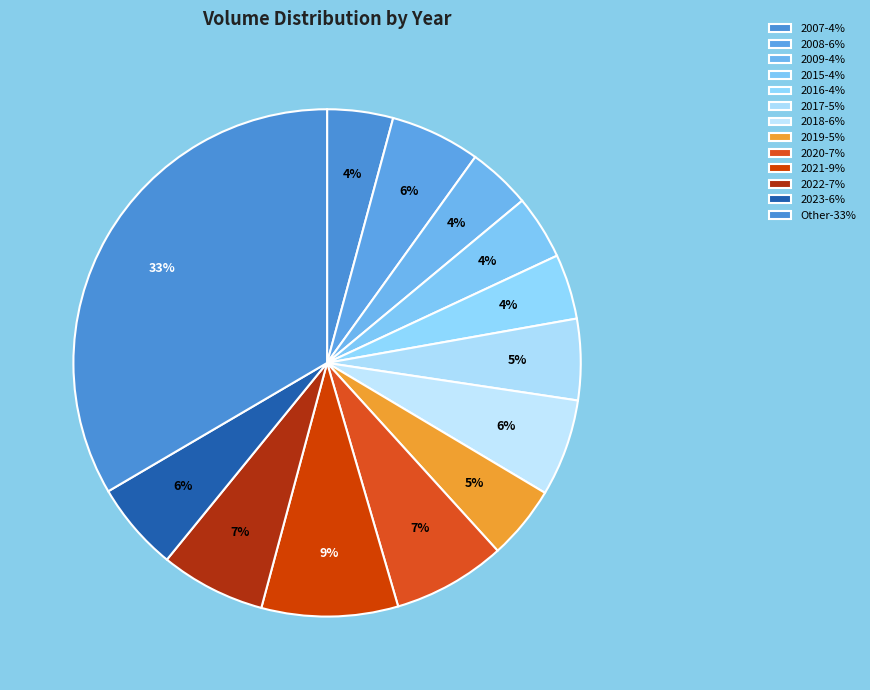

How many slices are in this pie chart?

13